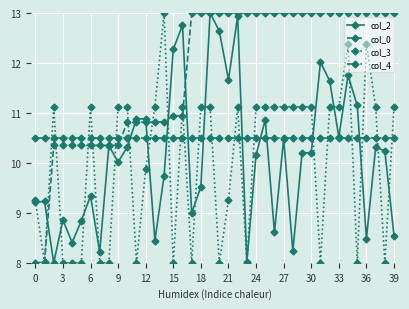

After their last crossing, which series has the higher values: col_2 or col_4?

col_4